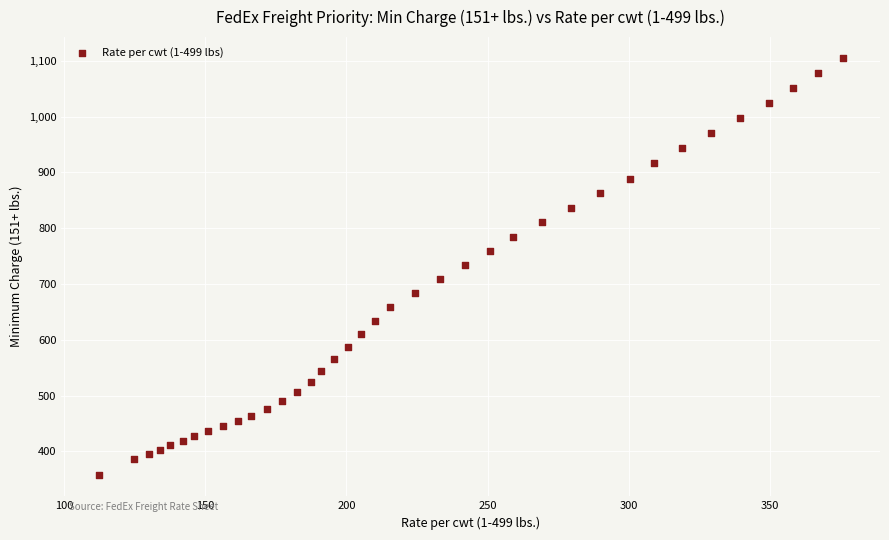

What is the range of Y values (max minus min)?

748